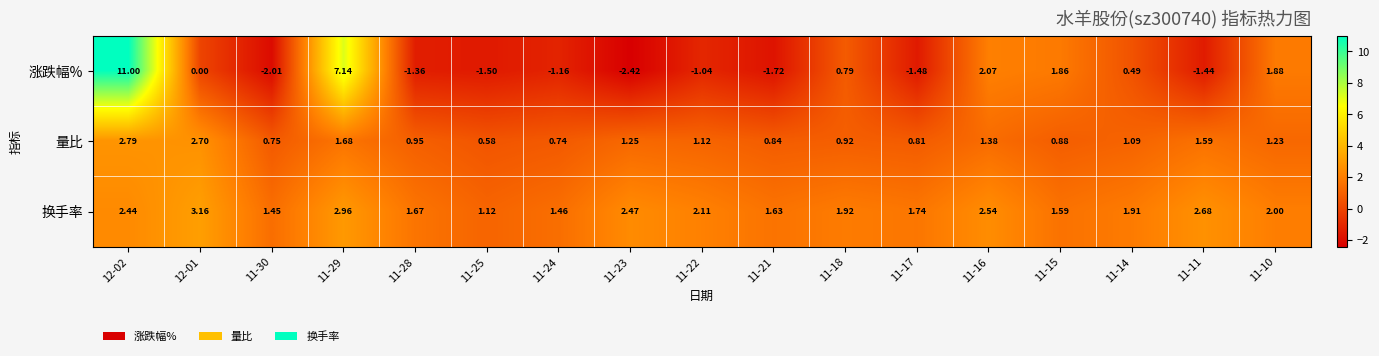

Which series has the largest range (max minus min)?

涨跌幅%